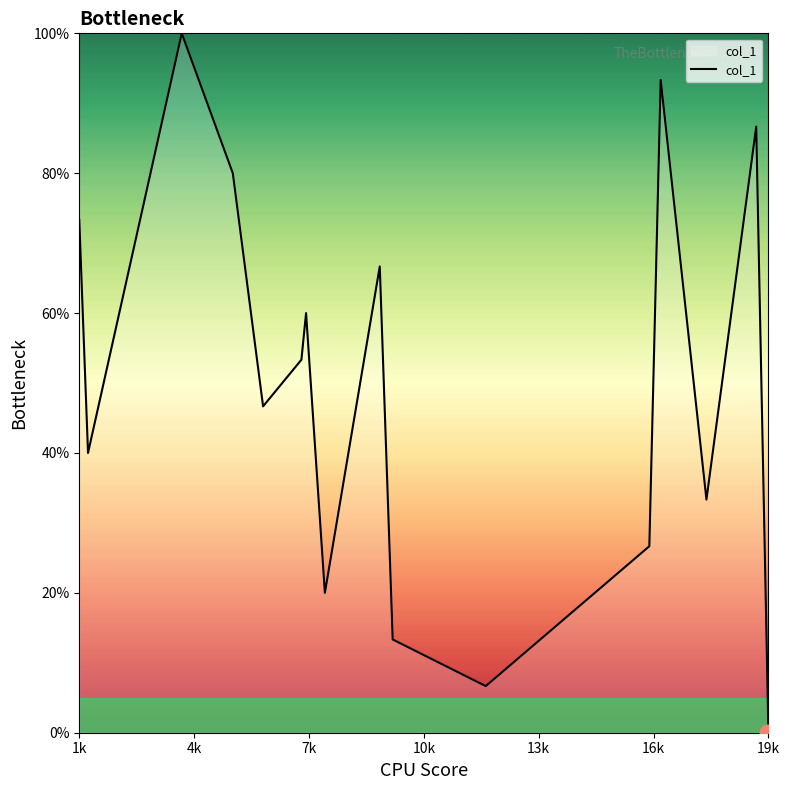

How many interior local valleys (lower than both neighbors) does the data have?

5